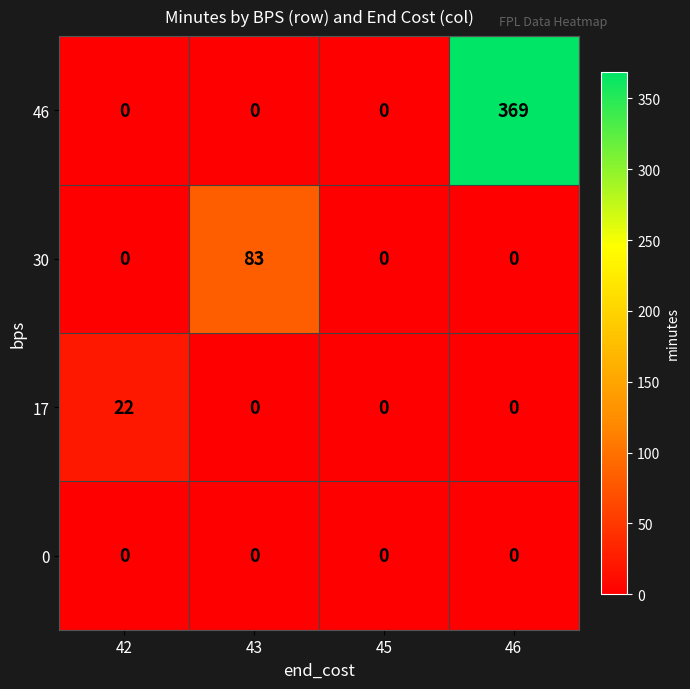

Which category has the highest value across all series?

46